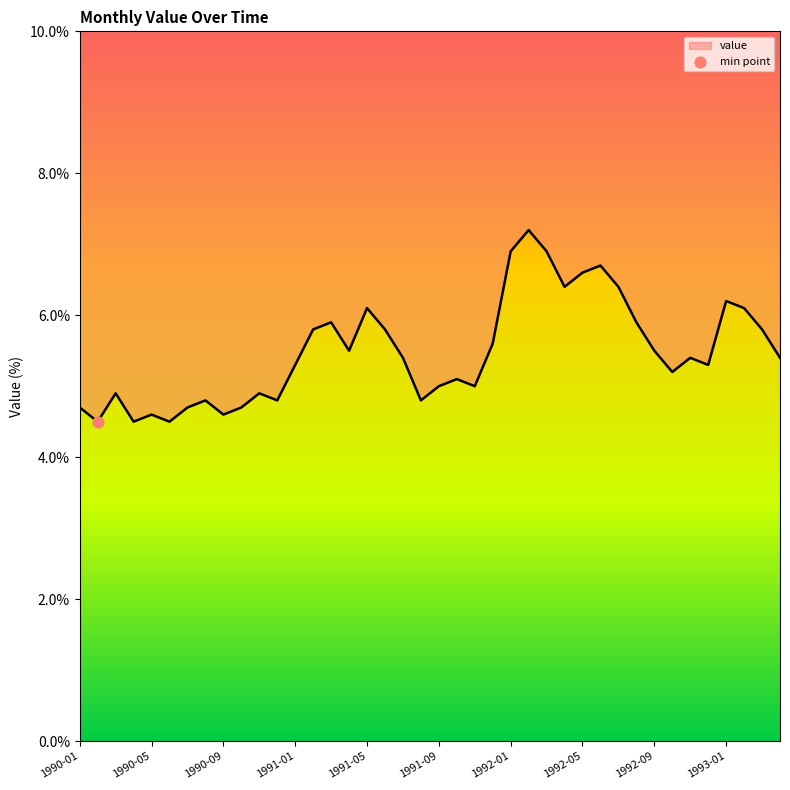

What is the change in value from 1991-07 to 1991-10?

-0.3